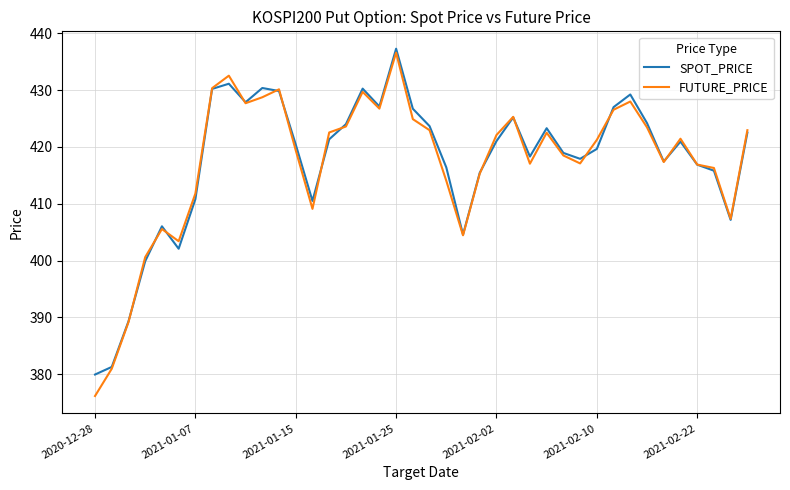

Which series has the largest range (max minus min)?

FUTURE_PRICE